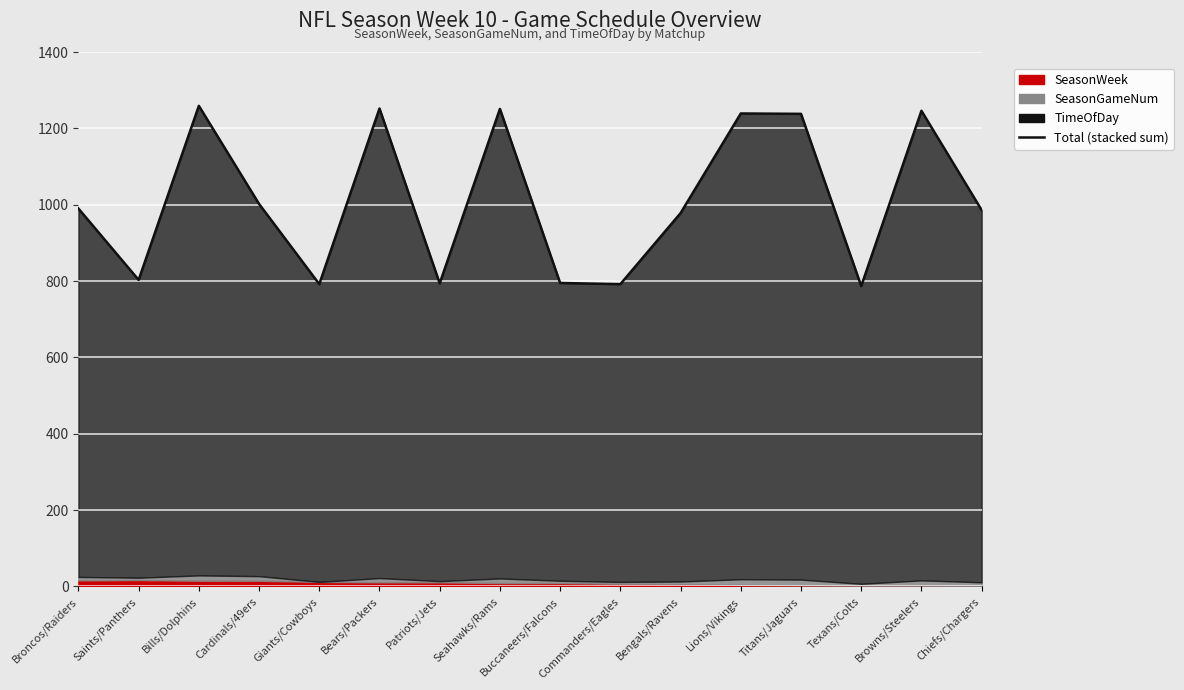

List the labels in order of value, largest first.

Bills/Dolphins, Bears/Packers, Seahawks/Rams, Browns/Steelers, Lions/Vikings, Titans/Jaguars, Cardinals/49ers, Broncos/Raiders, Chiefs/Chargers, Bengals/Ravens, Saints/Panthers, Buccaneers/Falcons, Patriots/Jets, Giants/Cowboys, Commanders/Eagles, Texans/Colts